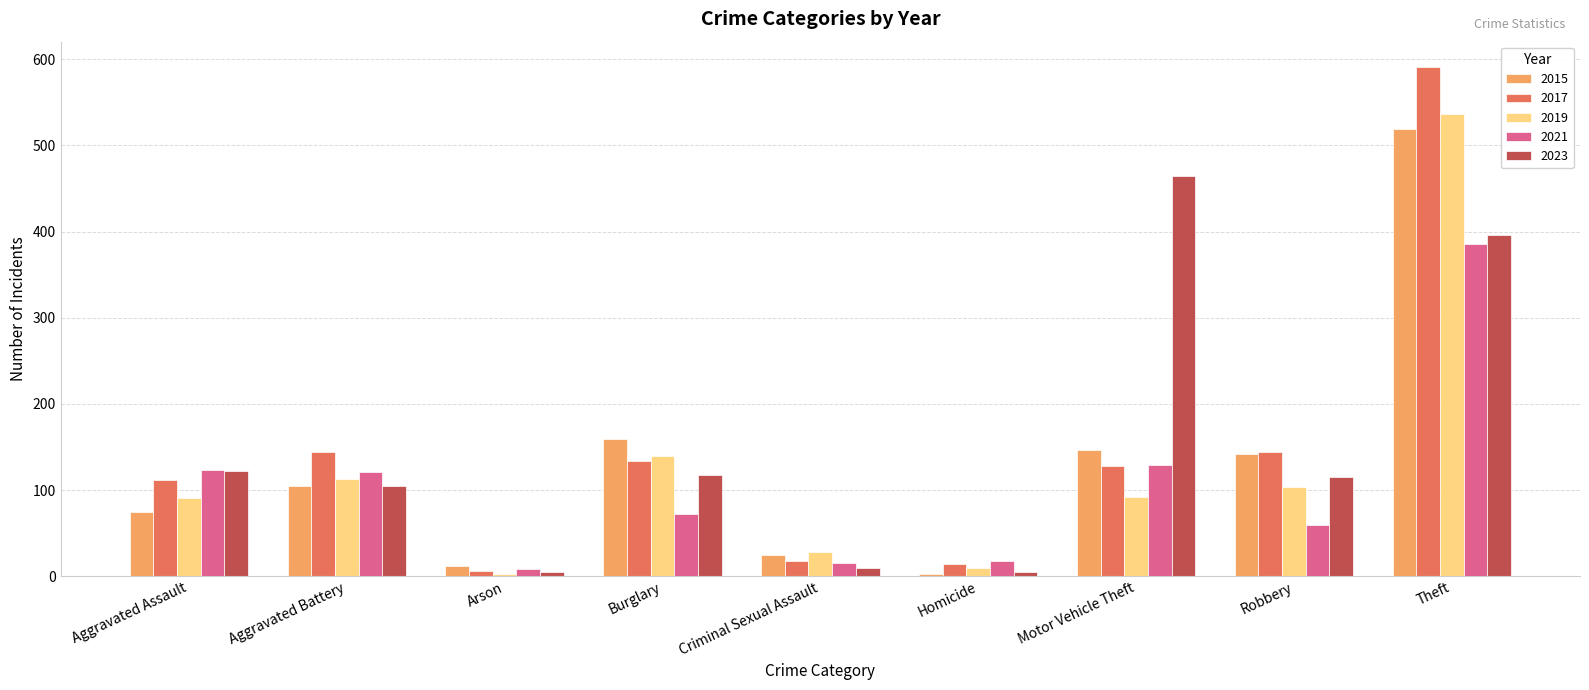

At which label does 2017 reach its peak?

Theft